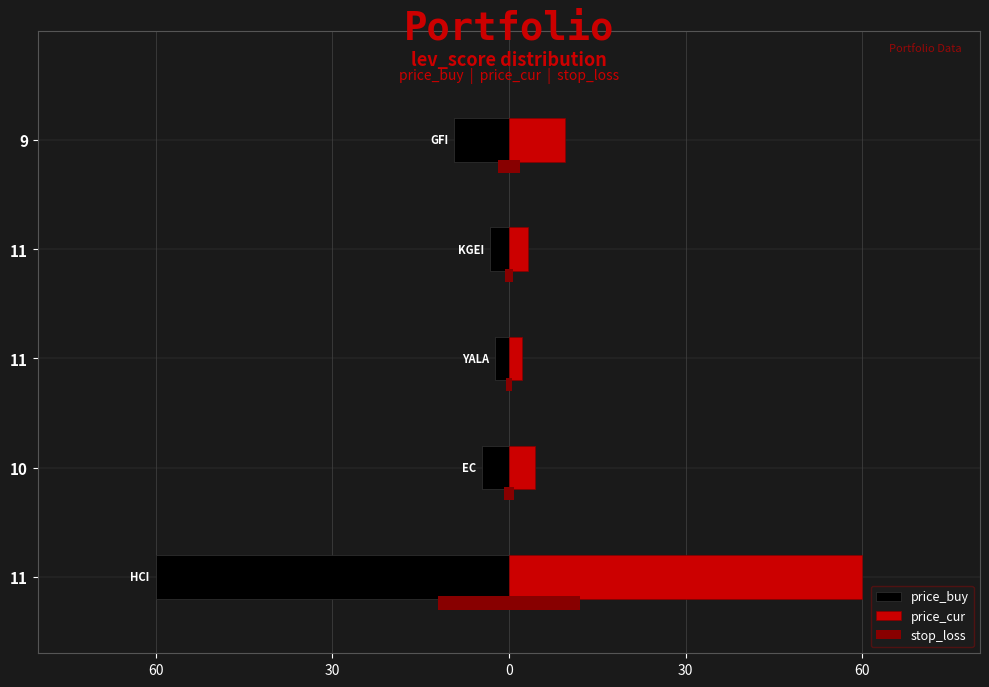

Rank the series by their maximum value, from highest to lowest.

price_cur, stop_loss, price_buy